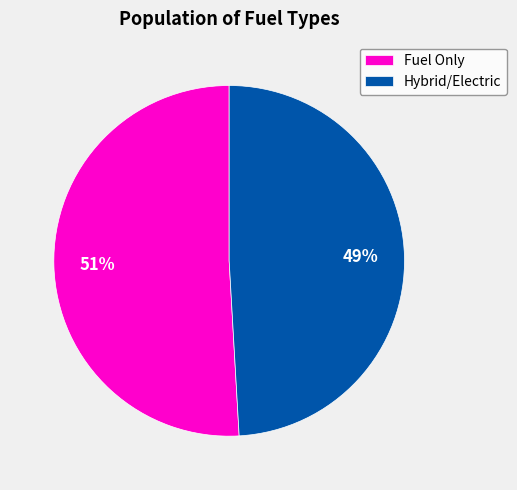

What is the largest slice in the pie chart?

Fuel Only